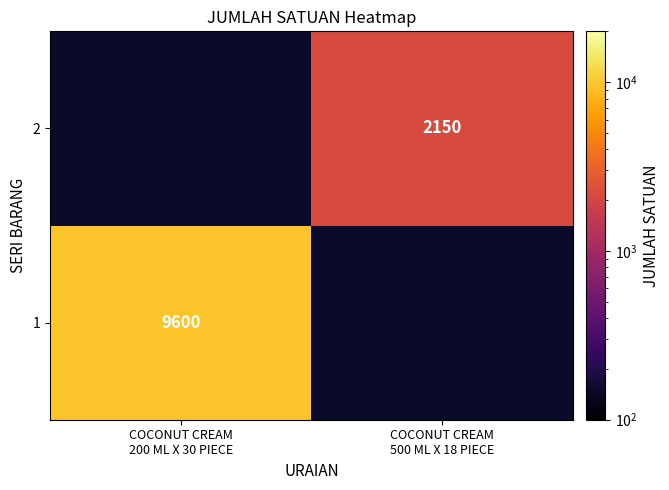

Which category has the highest value across all series?

COCONUT CREAM
200 ML X 30 PIECE